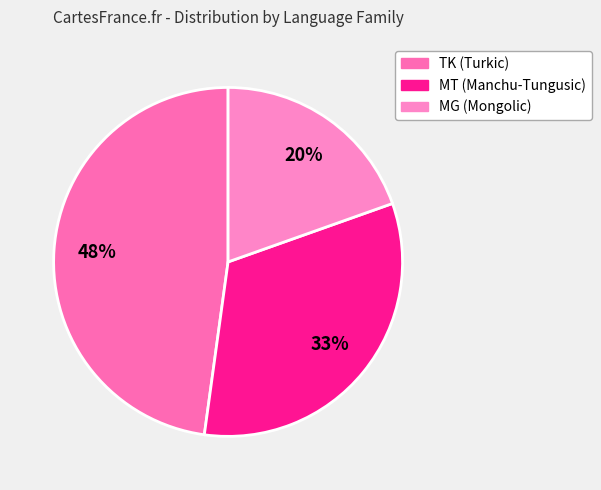

Combined, what portion of the pie is TK and MG?

67.4%